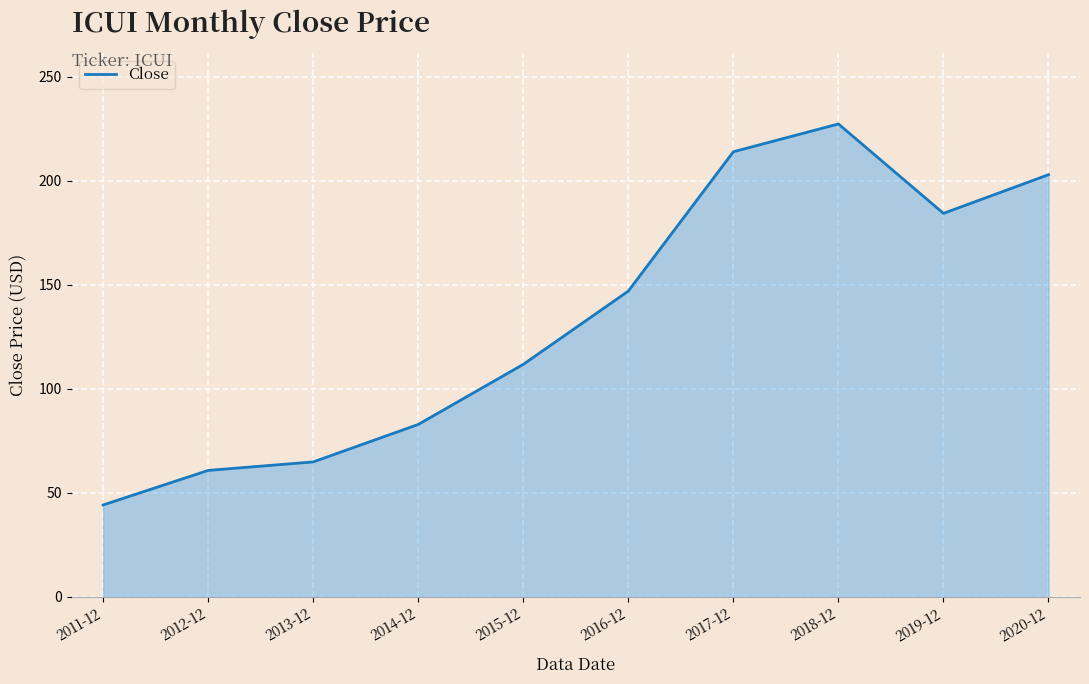

Does the chart display data point markers on the line(s)?

No